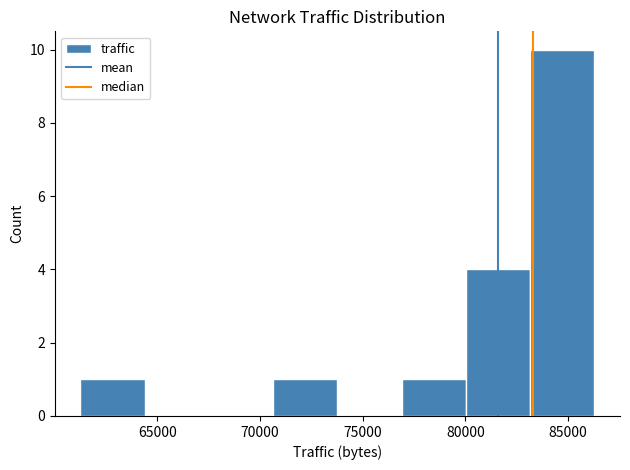

What is the height of the bar covering 83000 to 86500 on the x-axis? Neither the bar edges nor the heights are printed on the chart, so give them approximately, as read against the axes.

10